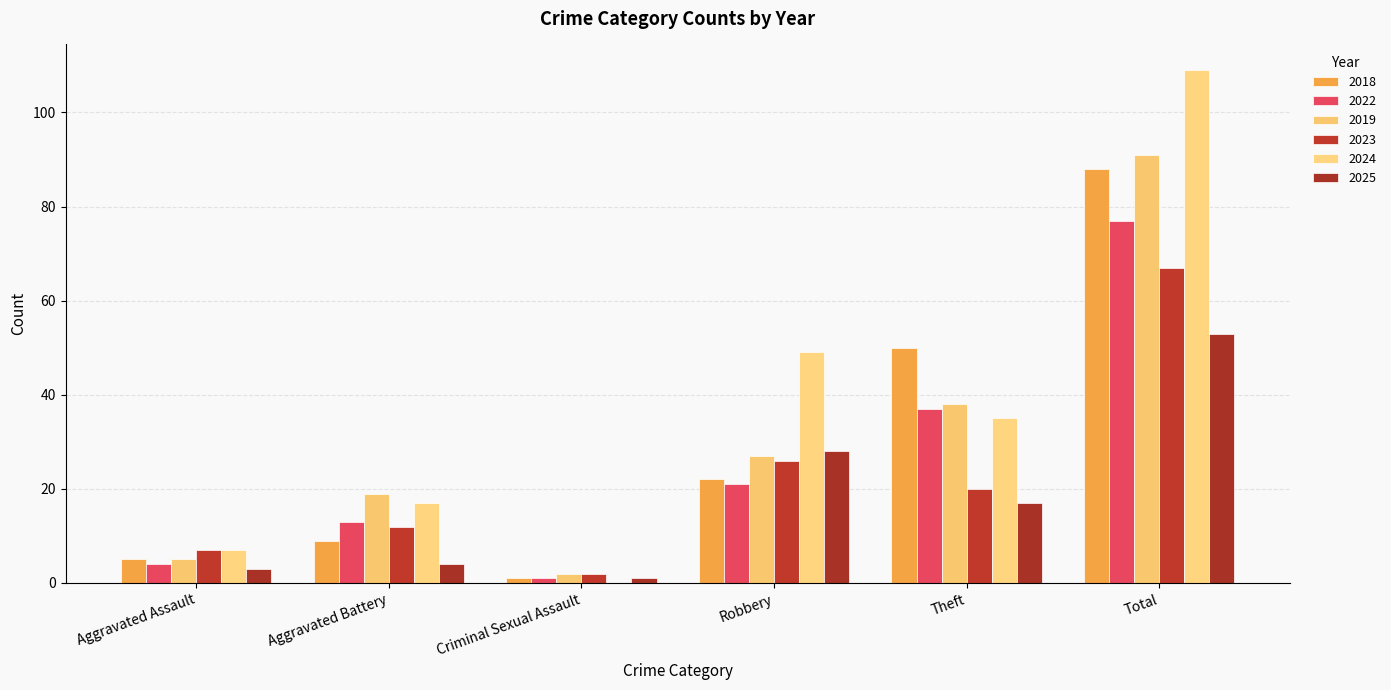

Which series has the widest spread of values?

2024